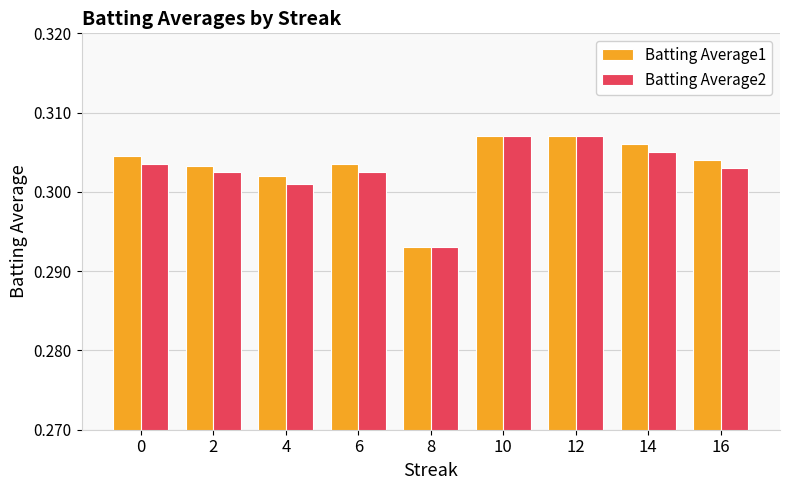

At how many categories does at least one series exceed 0?

9